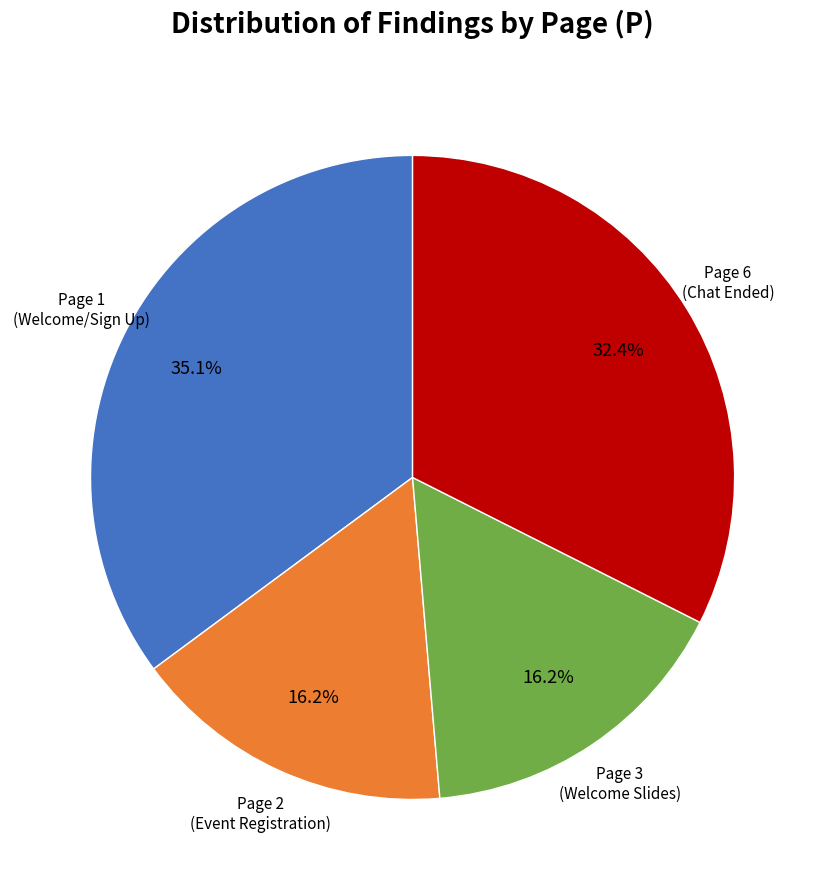

To the nearest percent, what is the difference between the largest and smallest slice percentages?

19%